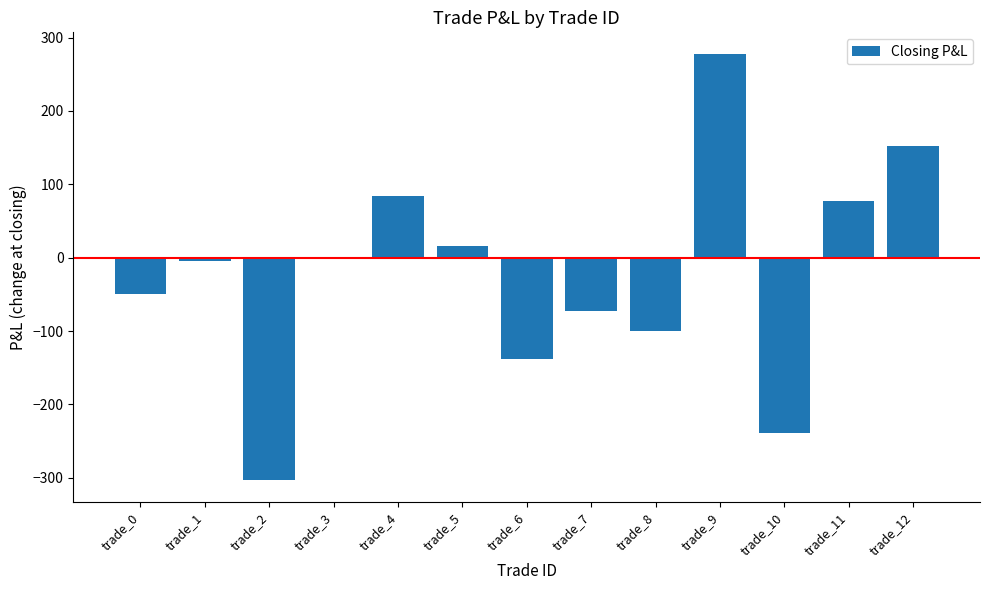

Between trade_4 and trade_1, which is larger?

trade_4